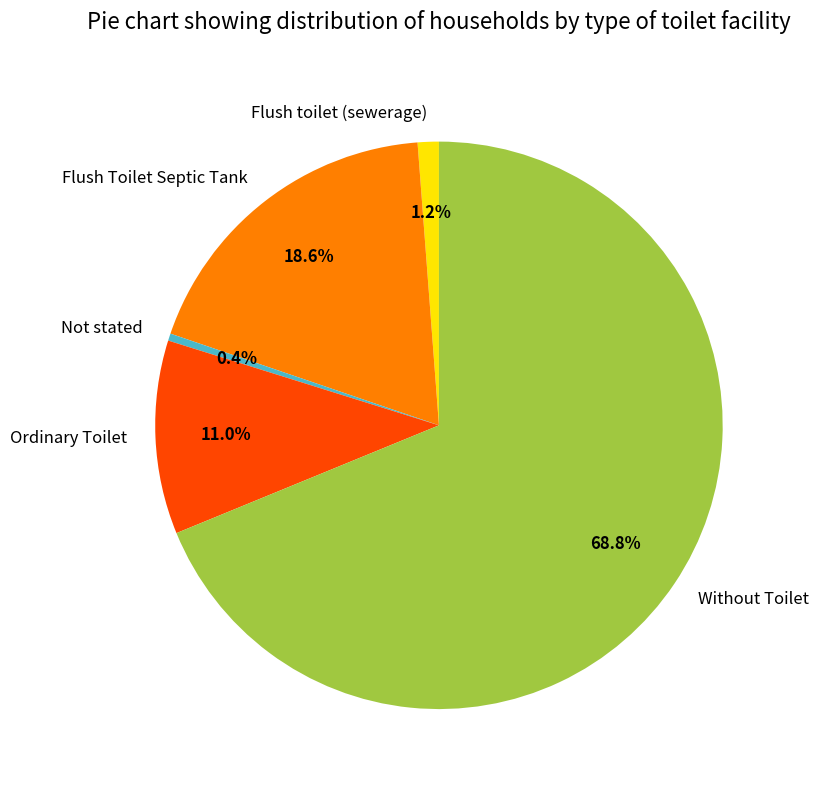

Rank the categories by value from lowest to highest.

Not stated, Flush toilet (sewerage), Ordinary Toilet, Flush Toilet Septic Tank, Without Toilet